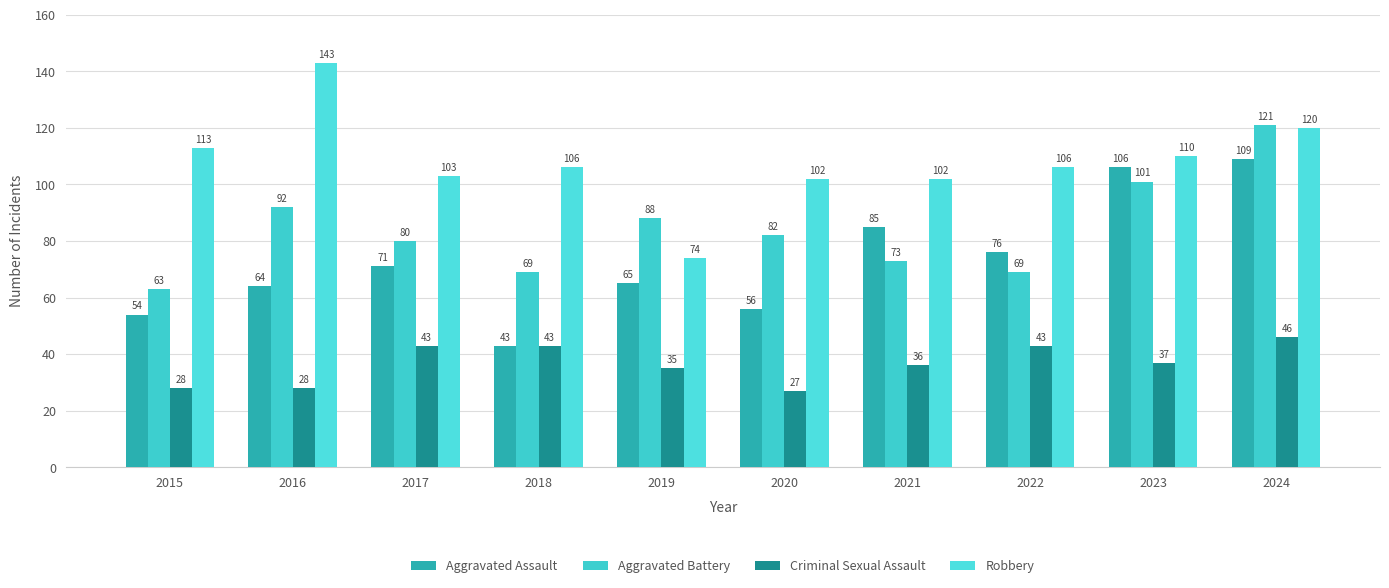

Rank the series by their average value, from lowest to highest.

Criminal Sexual Assault, Aggravated Assault, Aggravated Battery, Robbery